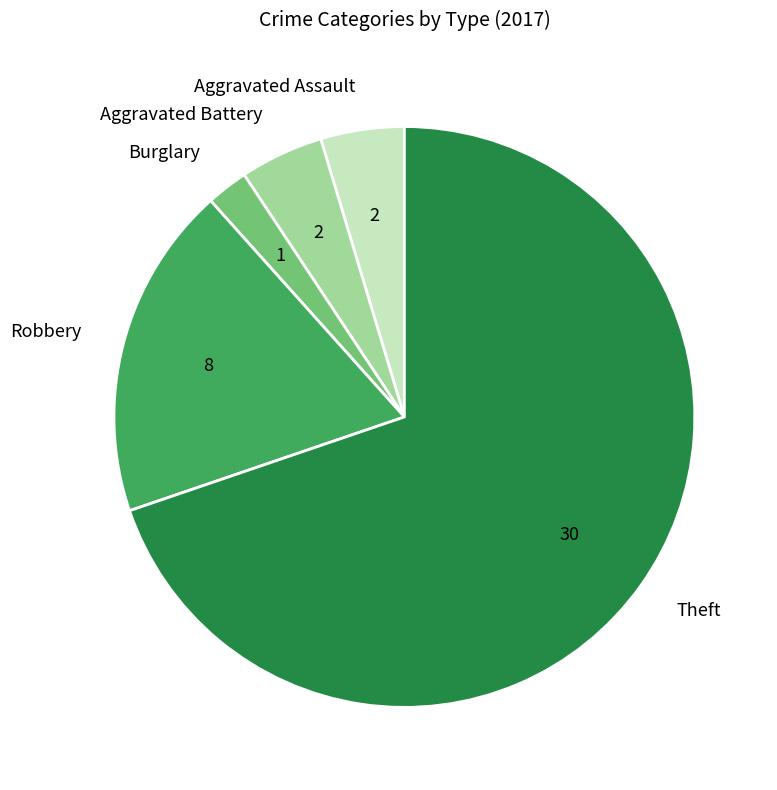

Between Burglary and Theft, which is larger?

Theft